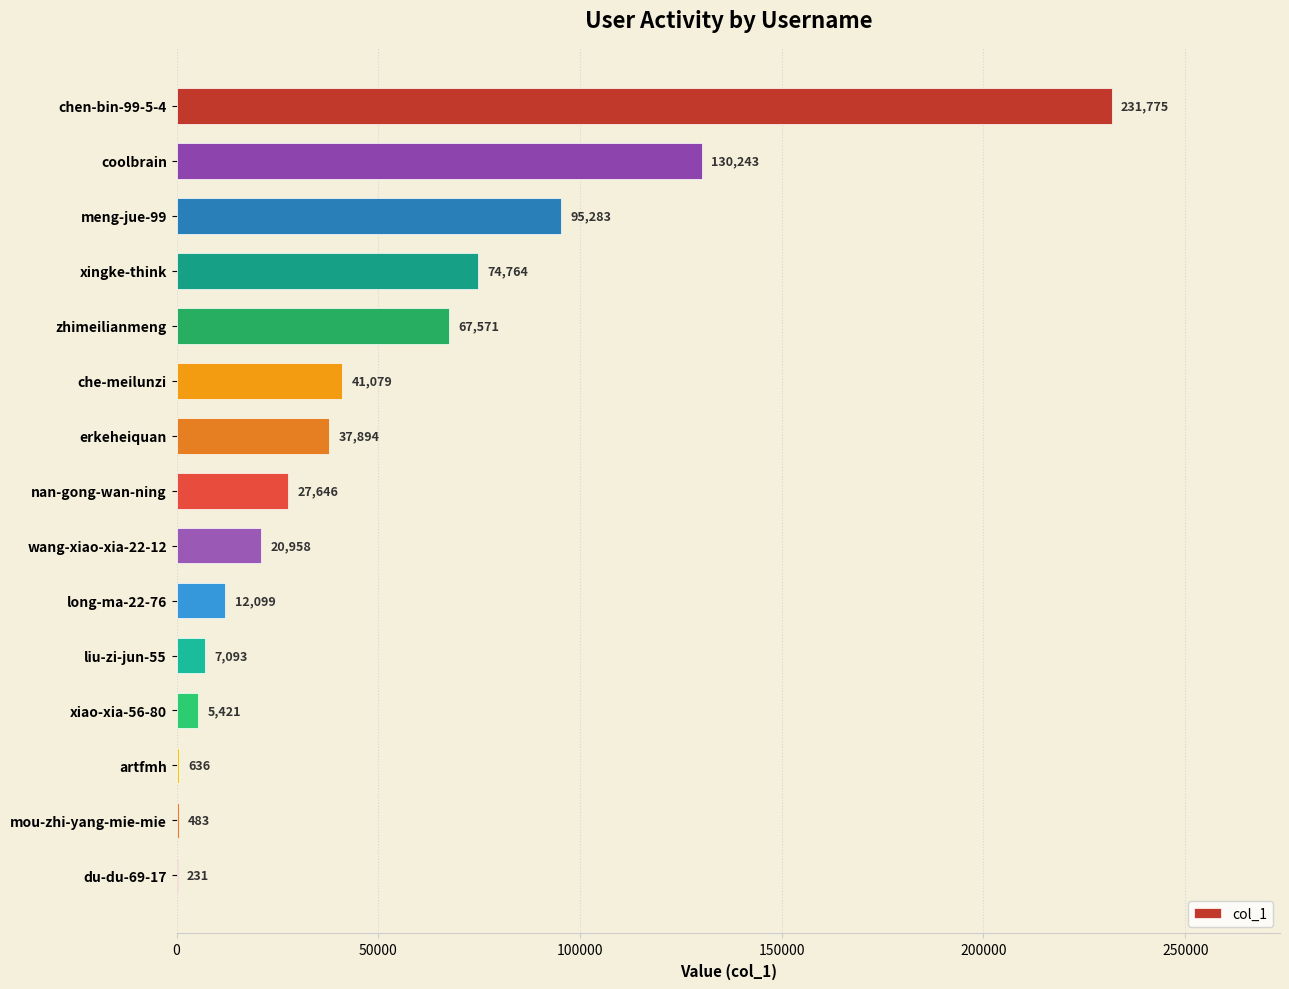

Which label corresponds to the largest value in the chart?

chen-bin-99-5-4